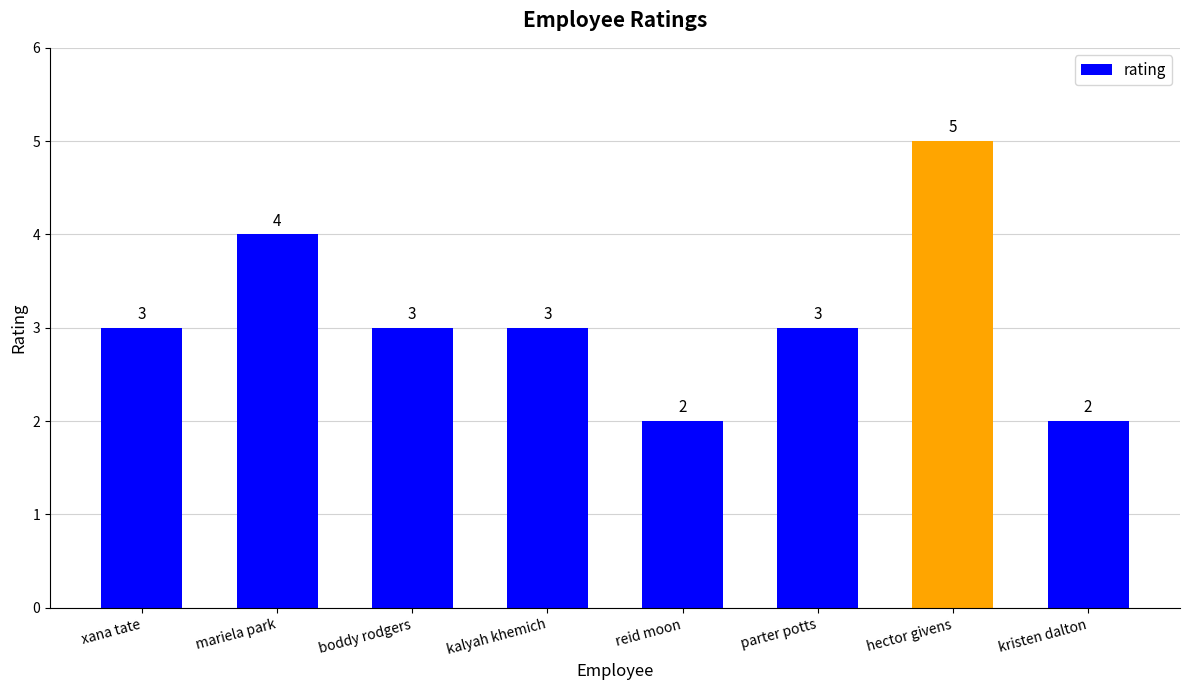

The chart shows a value of 1 at kalyah khemich. True or false?

False